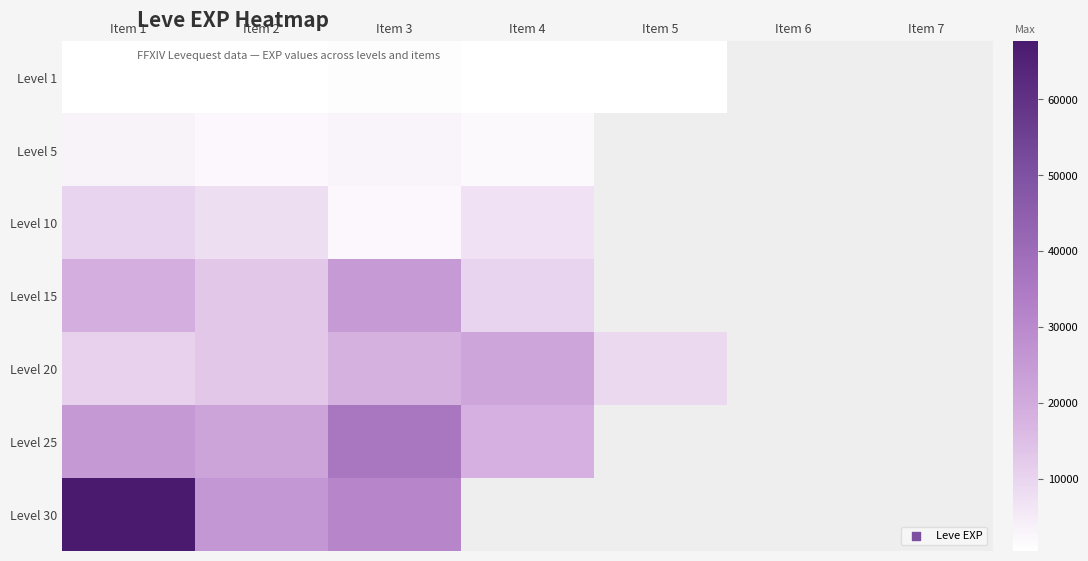

At which label is Level 20 closest to 15295?

Item 2